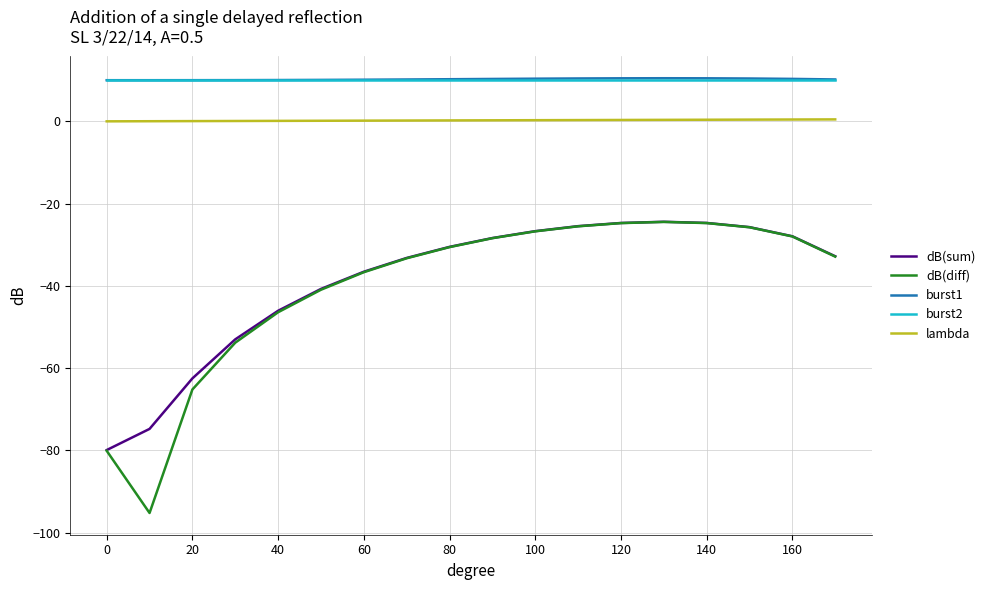

What is the minimum value shown in the chart?

-95.2